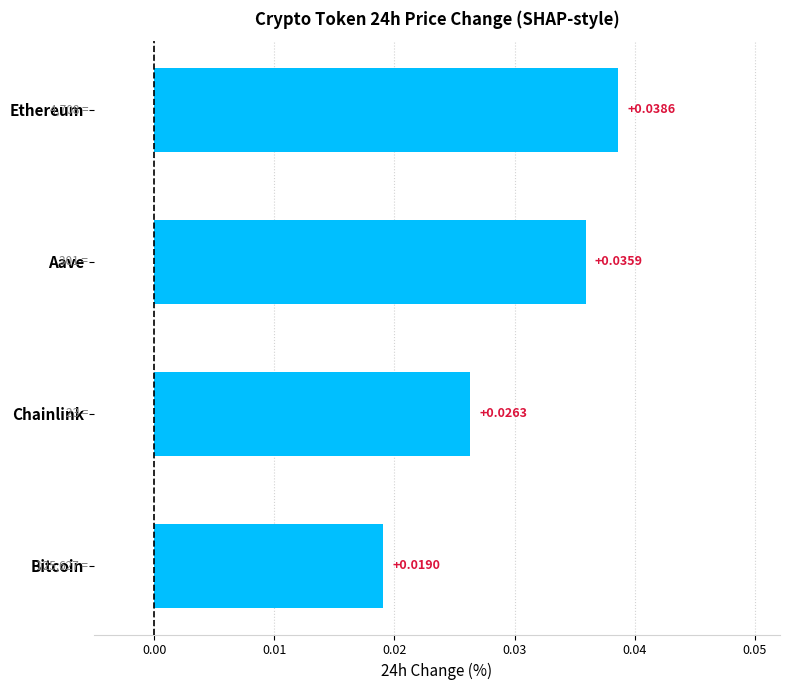

At which category does the chart reach its peak across all series?

Ethereum